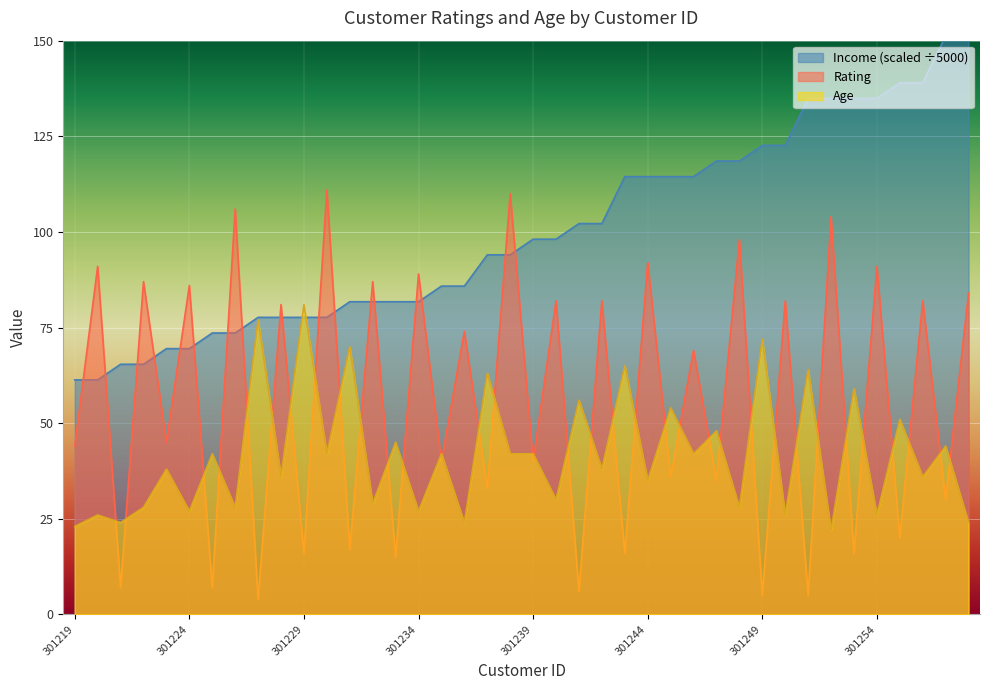

Rank the series by their maximum value, from highest to lowest.

Income (scaled ÷5000), Rating, Age